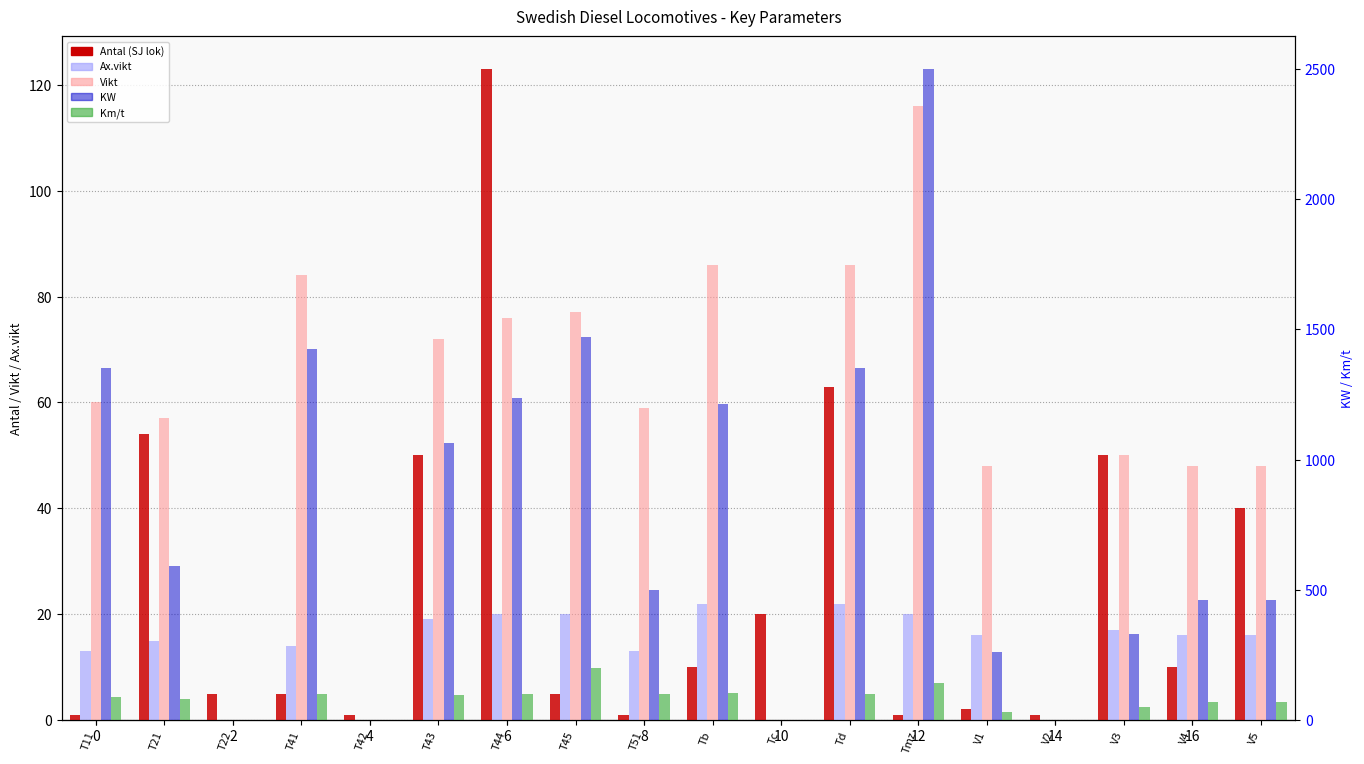

Rank the series at T42 from highest to lowest value.

Antal (SJ lok), Ax.vikt, Vikt, KW, Km/t